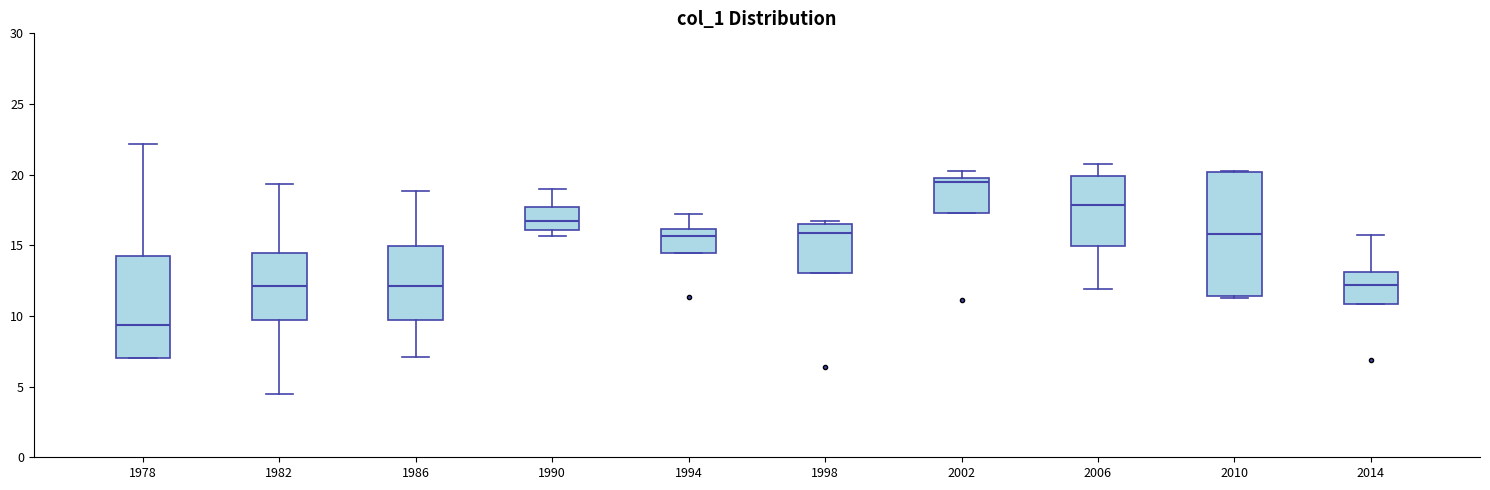

Where does the median line of the box at x = 1990 sit on the y-axis? The values are not printed on the chart, so give them approximately, as read against the axis.

16.5